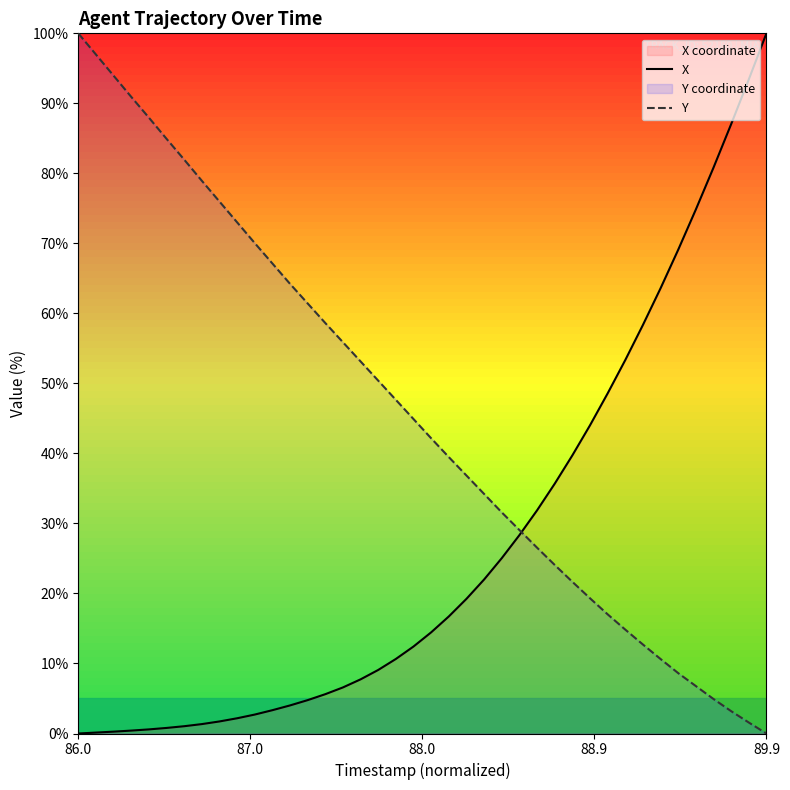

How many values in Y are above zero?

39